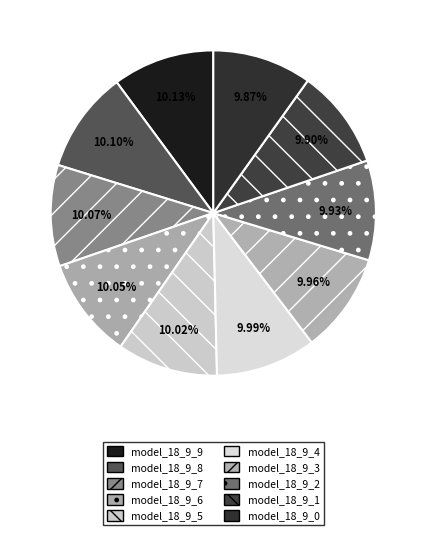

What percentage do model_18_9_1 and model_18_9_3 together represent?

19.9%